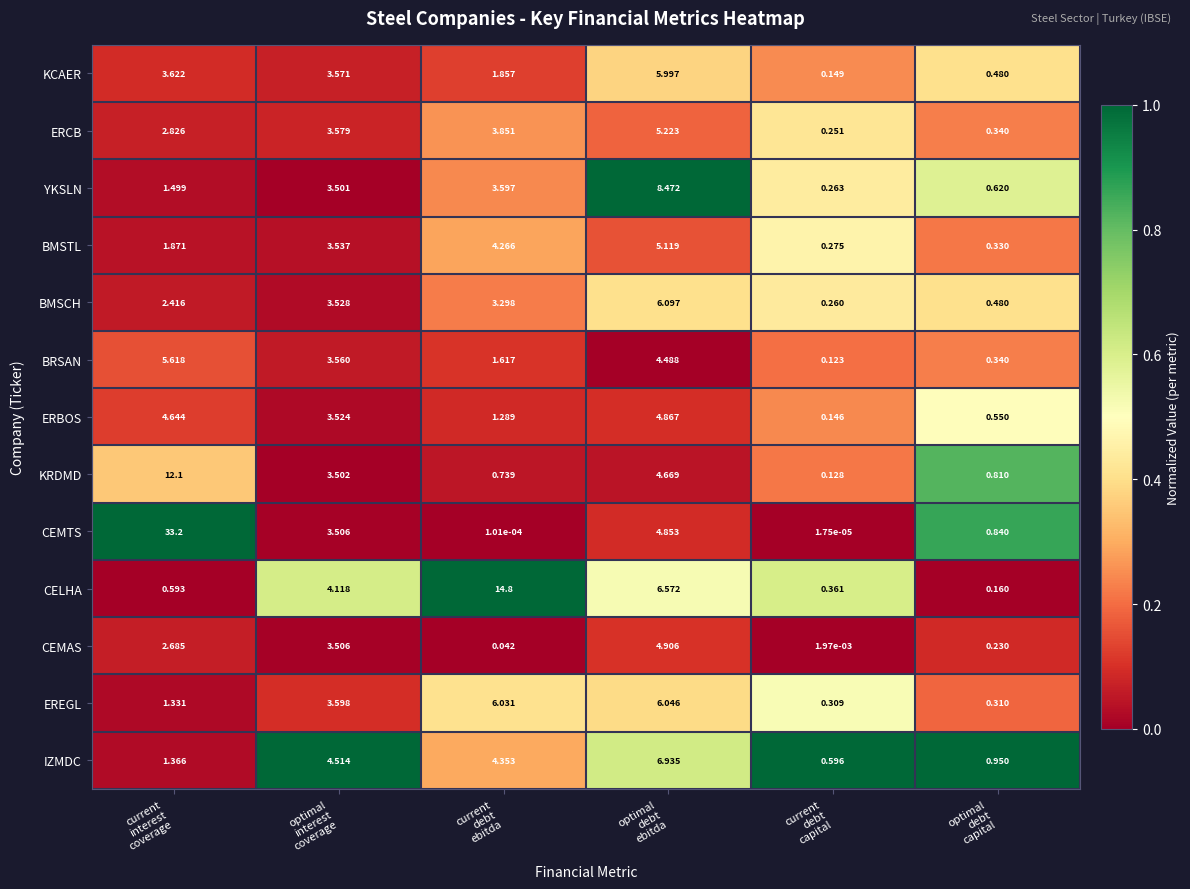

List the series in order of their peak value, highest first.

CEMTS, CELHA, KRDMD, YKSLN, IZMDC, BMSCH, EREGL, KCAER, BRSAN, ERCB, BMSTL, CEMAS, ERBOS